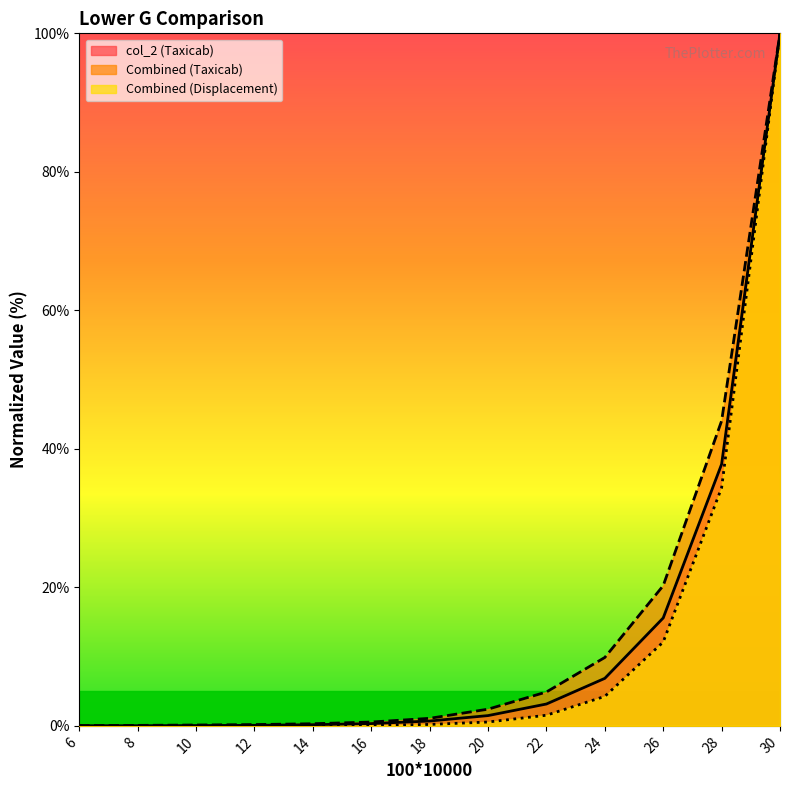

What are all the series names shown in the legend?

col_2 (Taxicab), Combined (Taxicab), Combined (Displacement)